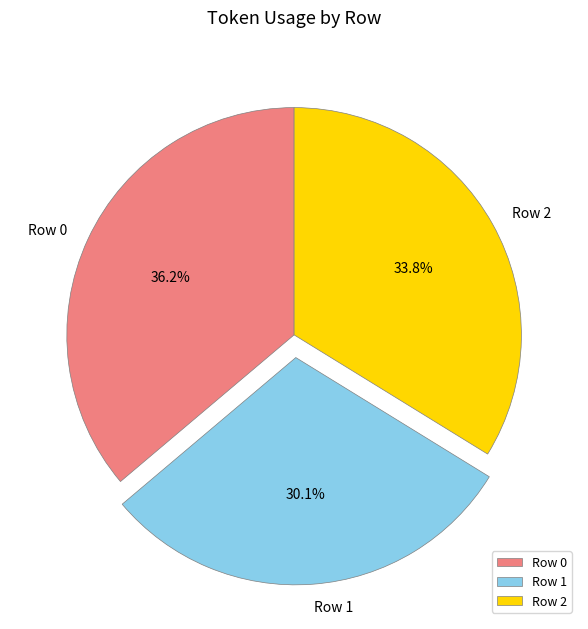

True or false: Row 2 accounts for 28% of the total.

False